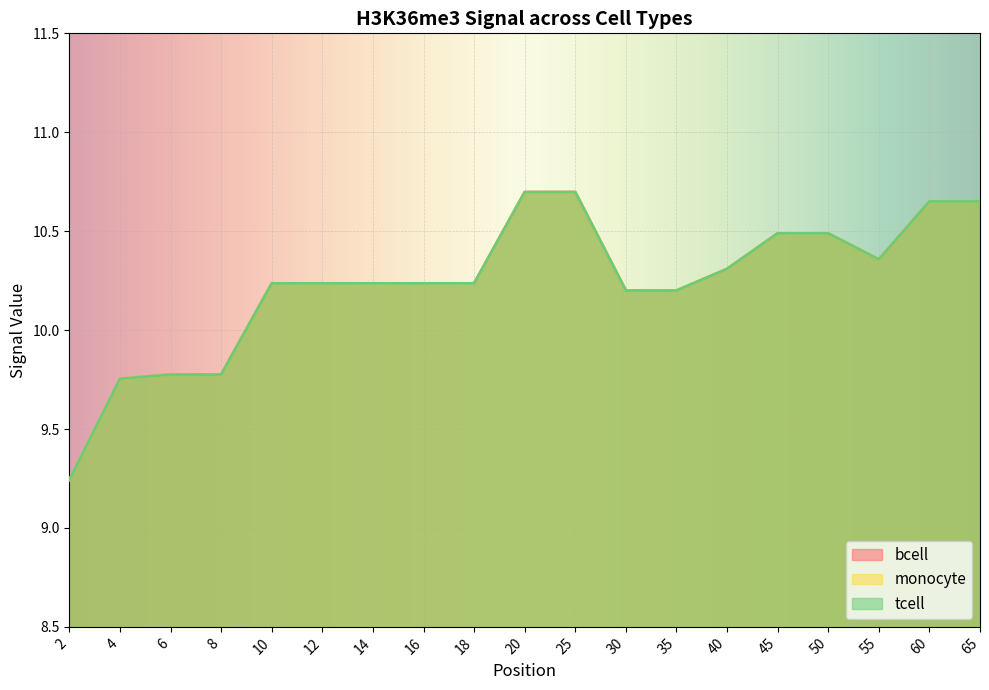

What are all the series names shown in the legend?

bcell, monocyte, tcell